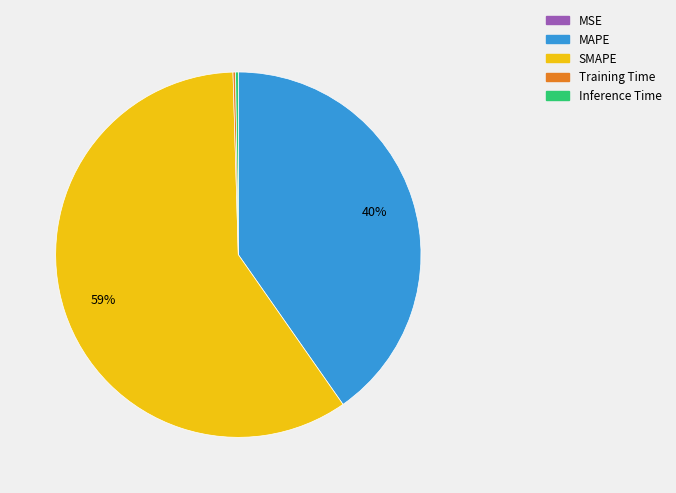

What is the largest slice in the pie chart?

SMAPE